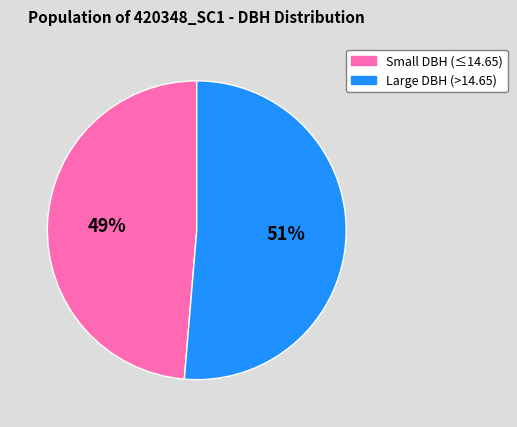

True or false: Large DBH (>14.65) accounts for 40% of the total.

False